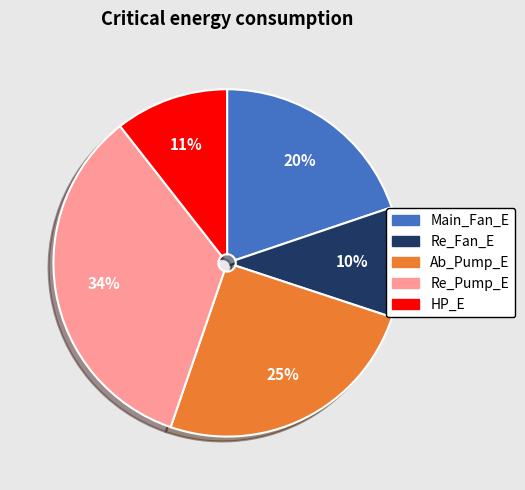

Count the number of slices in the pie.

5